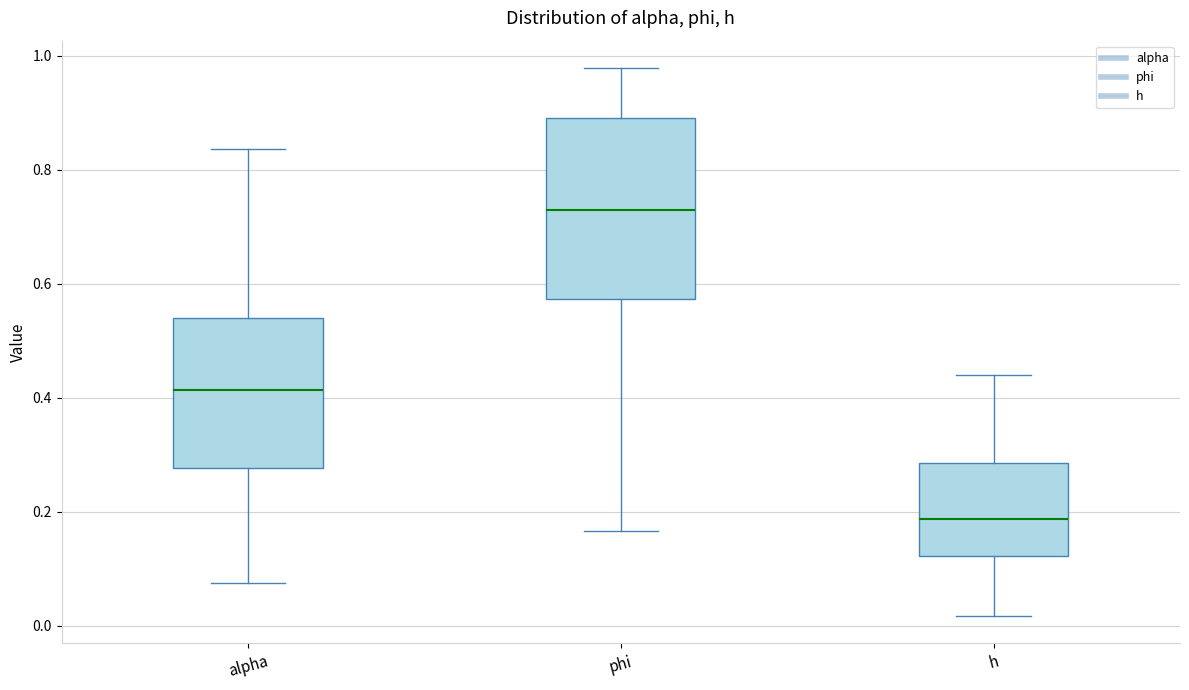

Reading left to right, transcribe this box plot: for each box, give where its median line is, the range the box spans, and where its two whiskers end, as read against the y-axis. The values are not printed on the chart, so give them approximately, as read against the axis.

alpha: median 0.42, box 0.28 to 0.54, whiskers 0.08 to 0.84
phi: median 0.72, box 0.58 to 0.90, whiskers 0.16 to 0.98
h: median 0.18, box 0.12 to 0.28, whiskers 0.02 to 0.44